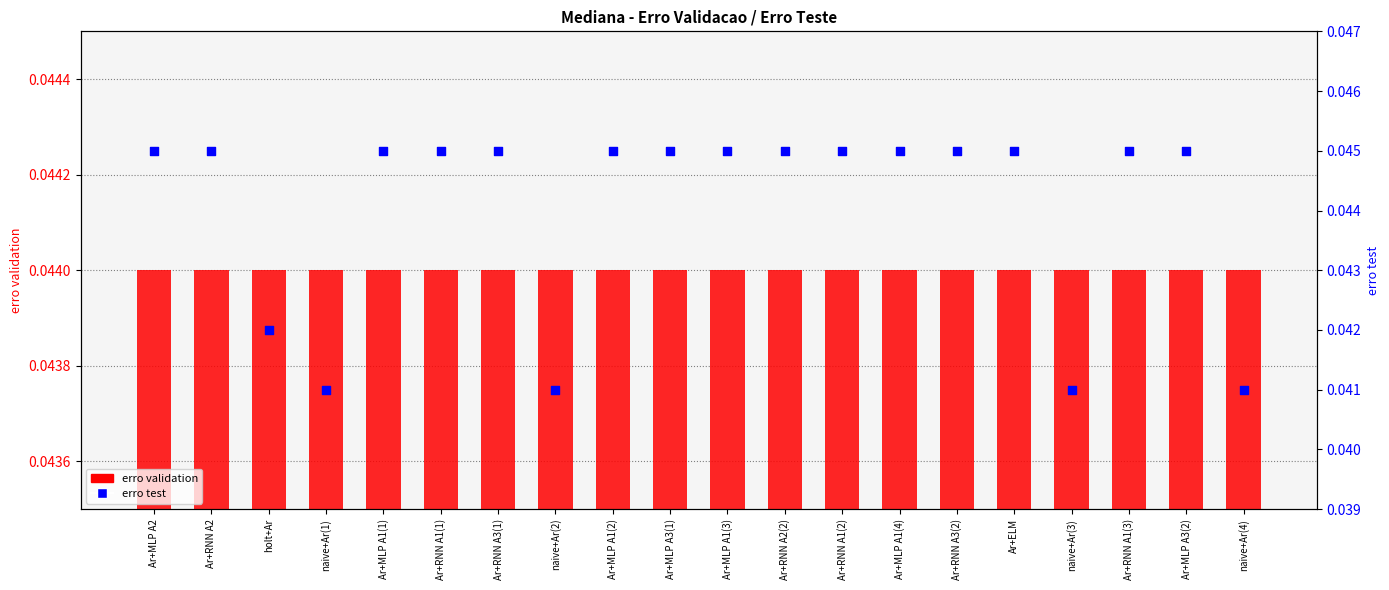

What is the total value across all series at Ar+RNN A3(2)?

0.1